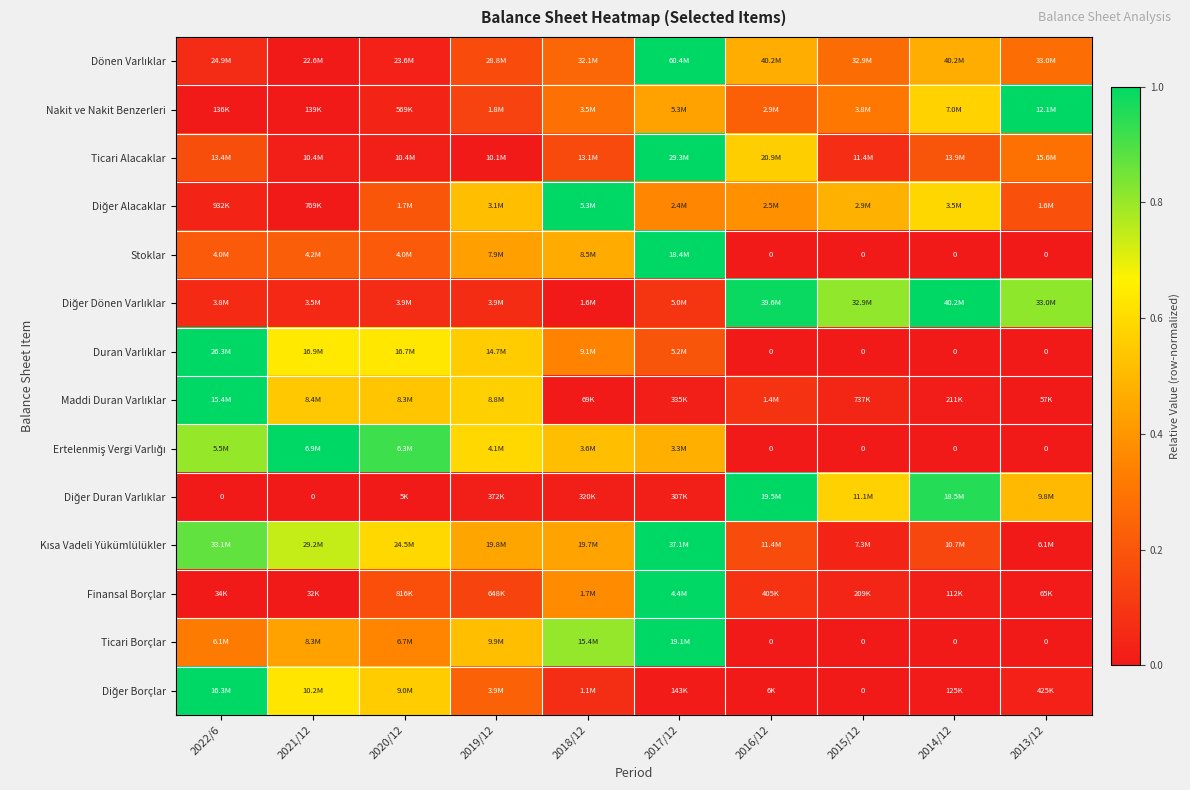

List the series in order of their peak value, highest first.

Dönen Varlıklar, Nakit ve Nakit Benzerleri, Ticari Alacaklar, Diğer Alacaklar, Stoklar, Diğer Dönen Varlıklar, Duran Varlıklar, Maddi Duran Varlıklar, Ertelenmiş Vergi Varlığı, Diğer Duran Varlıklar, Kısa Vadeli Yükümlülükler, Finansal Borçlar, Ticari Borçlar, Diğer Borçlar